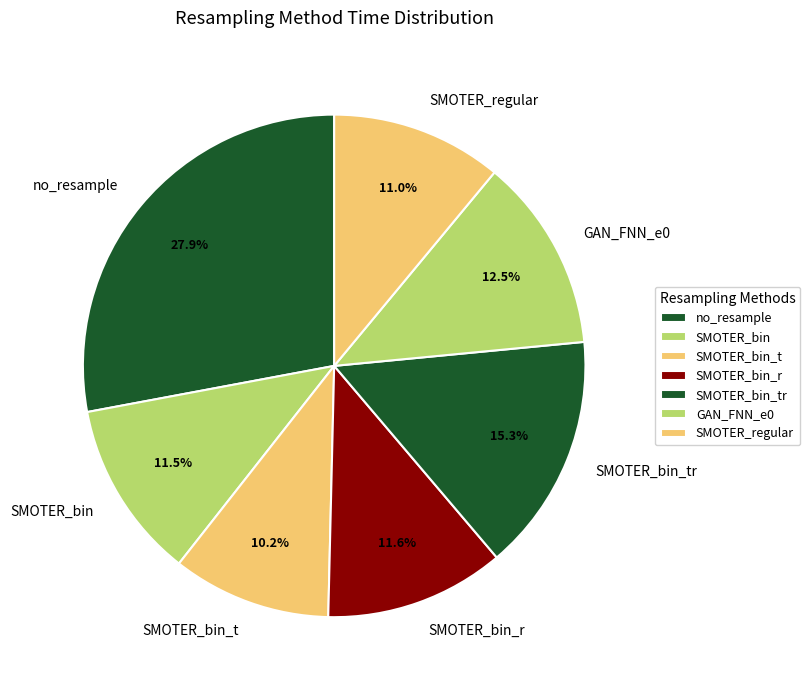

What percentage is the no_resample slice, to the nearest percent?

28%